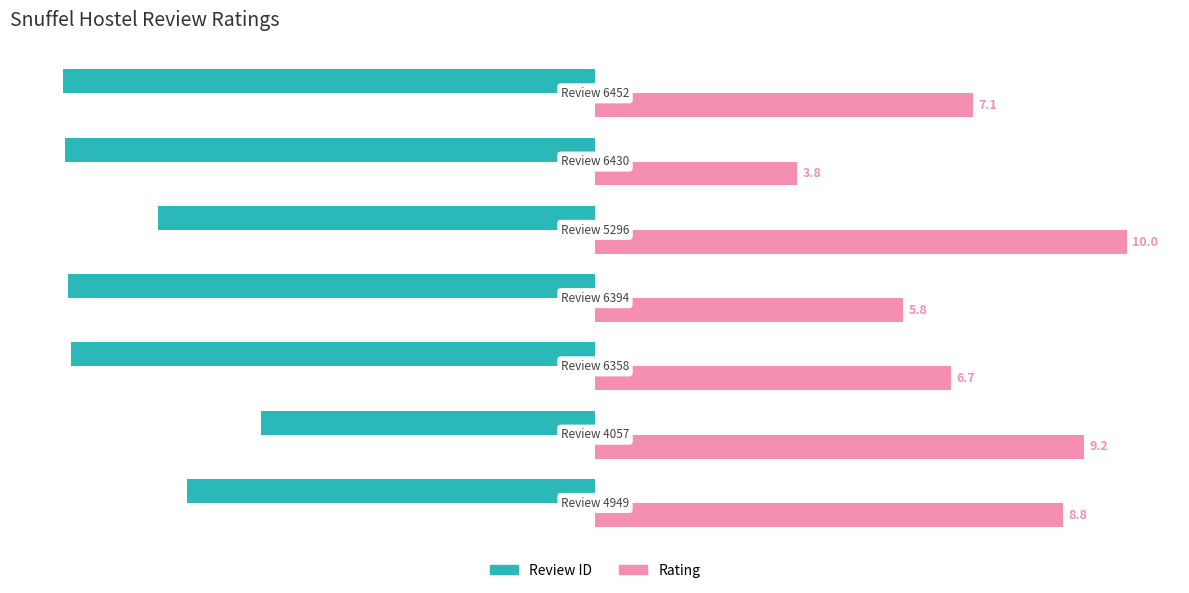

List the series in order of their peak value, highest first.

Rating, Review ID